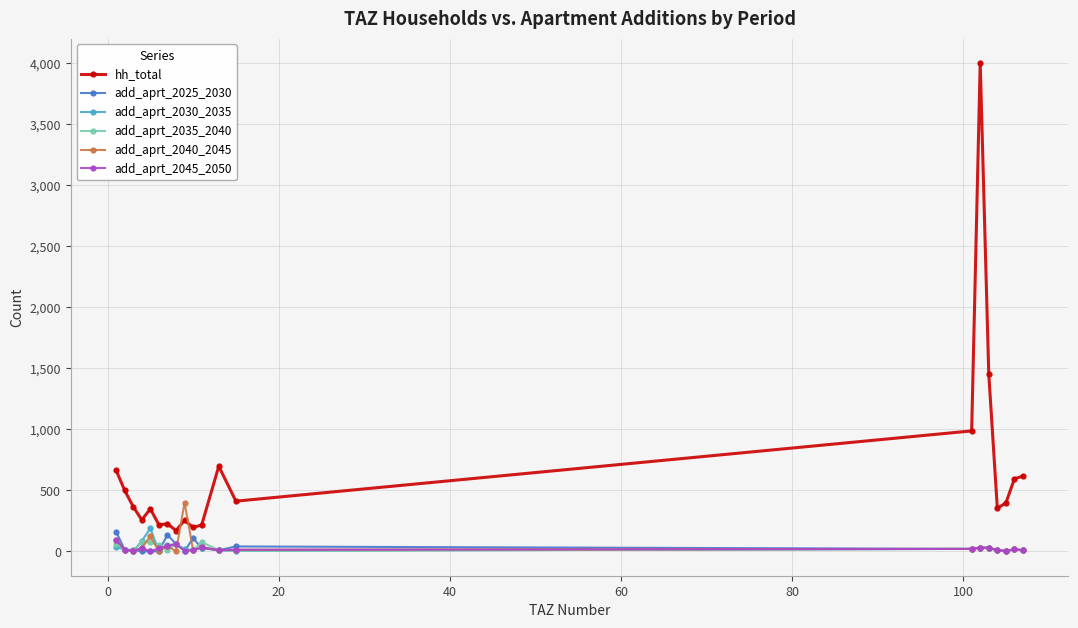

What is the highest value of the add_aprt_2025_2030 series?

161.6